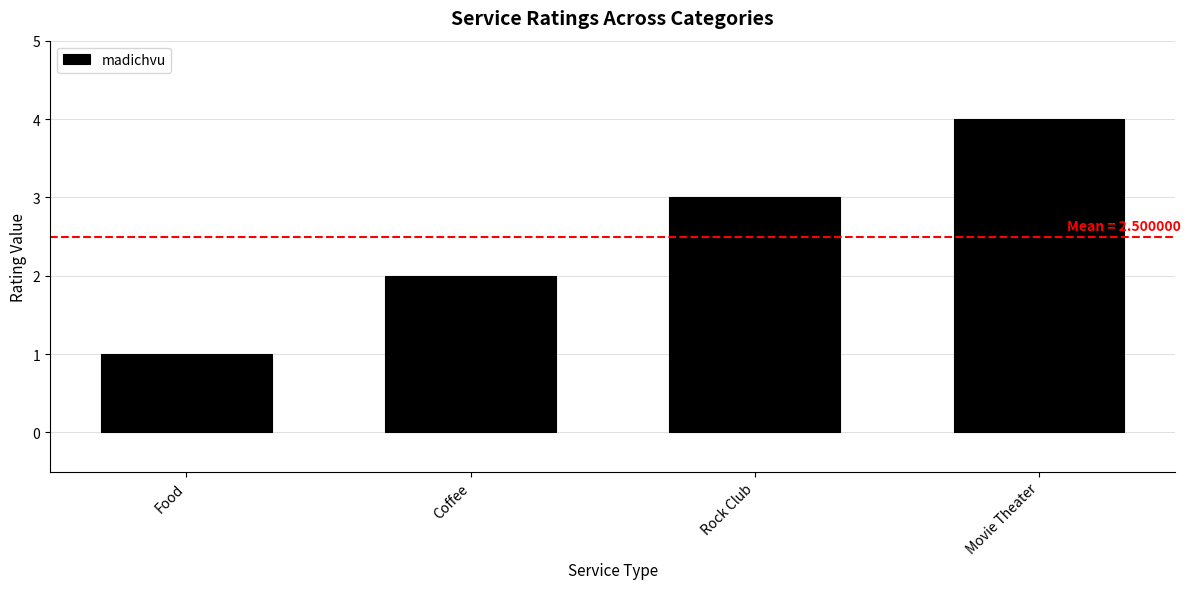

How many data points does each series have?

4